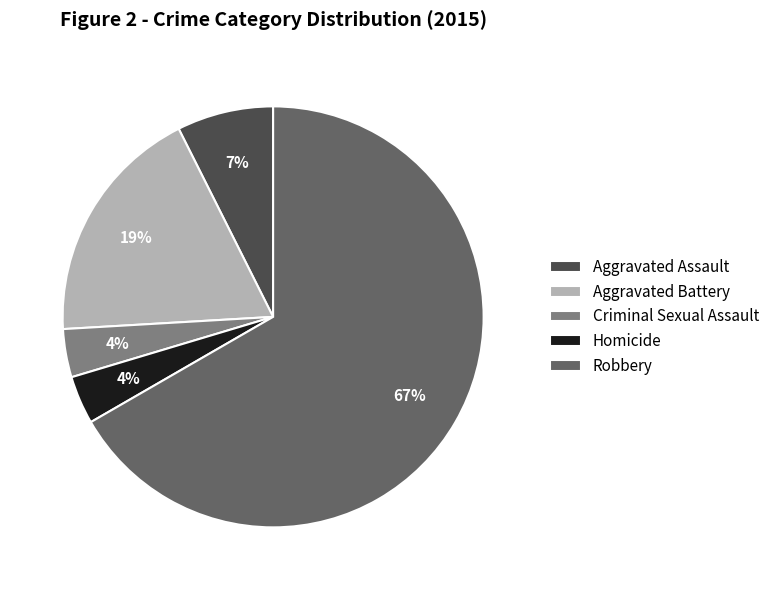

Count the number of slices in the pie.

5